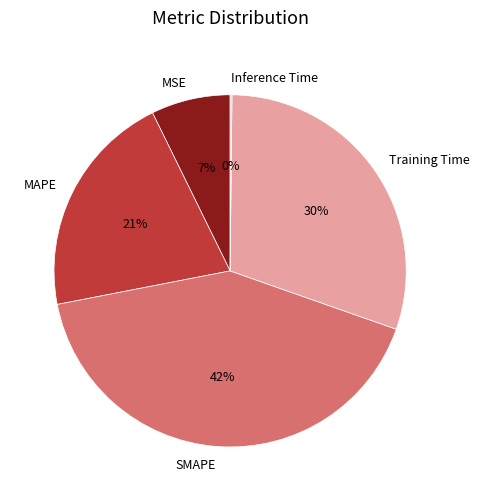

To the nearest percent, what is the average slice percentage?

20%